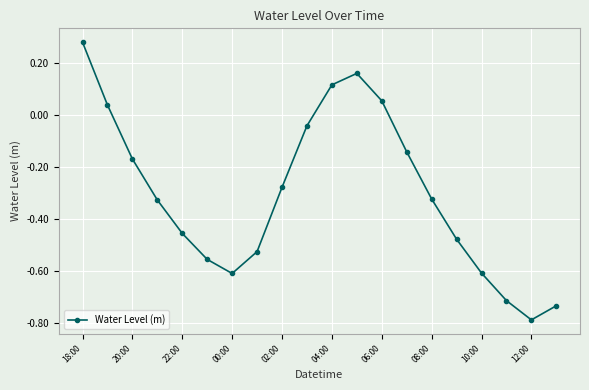

What is the difference between the second highest and second lowest values?

0.9